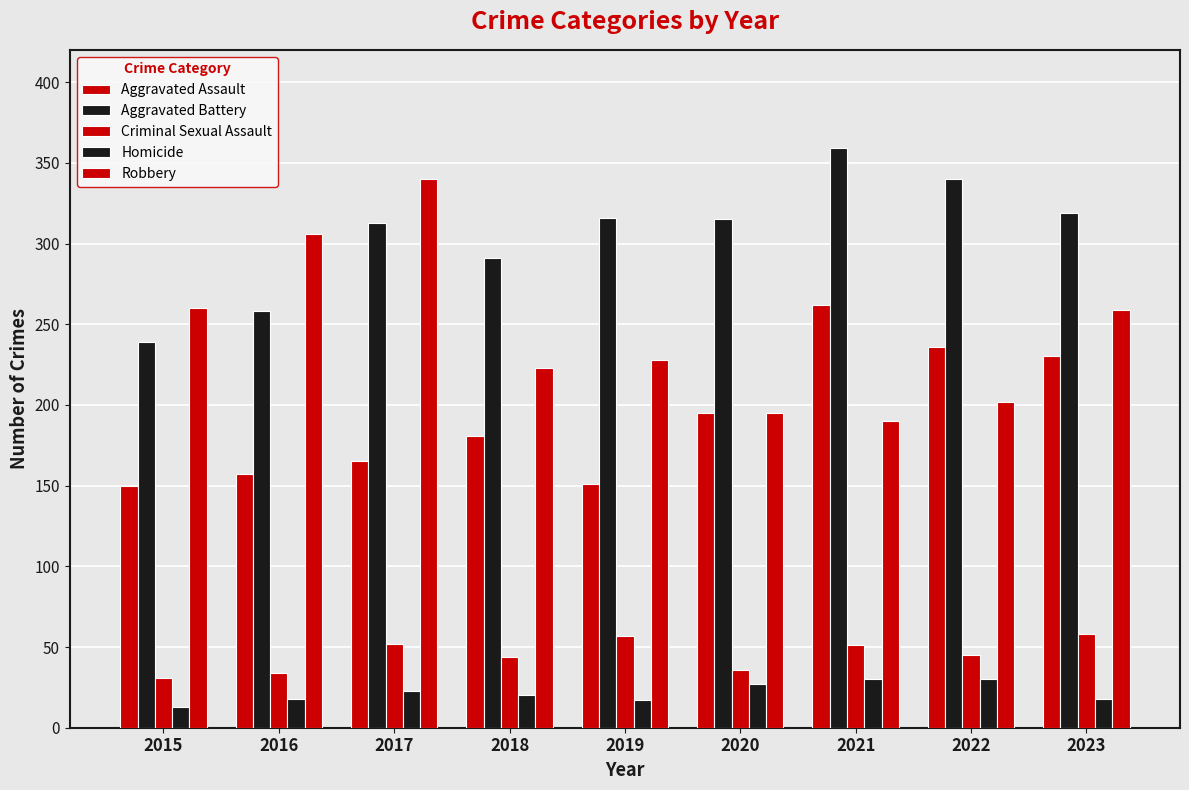

The value of Homicide at 2019 is 17. True or false?

True